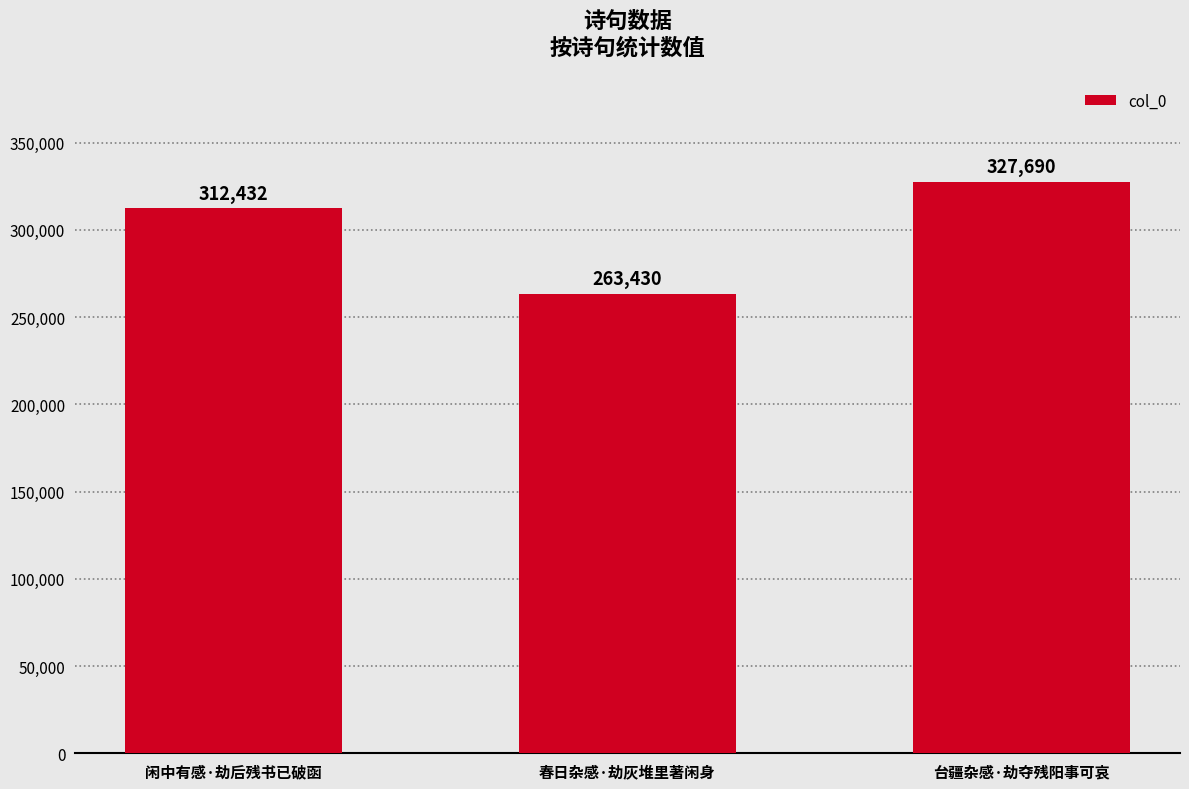

How many bars are there in total?

3